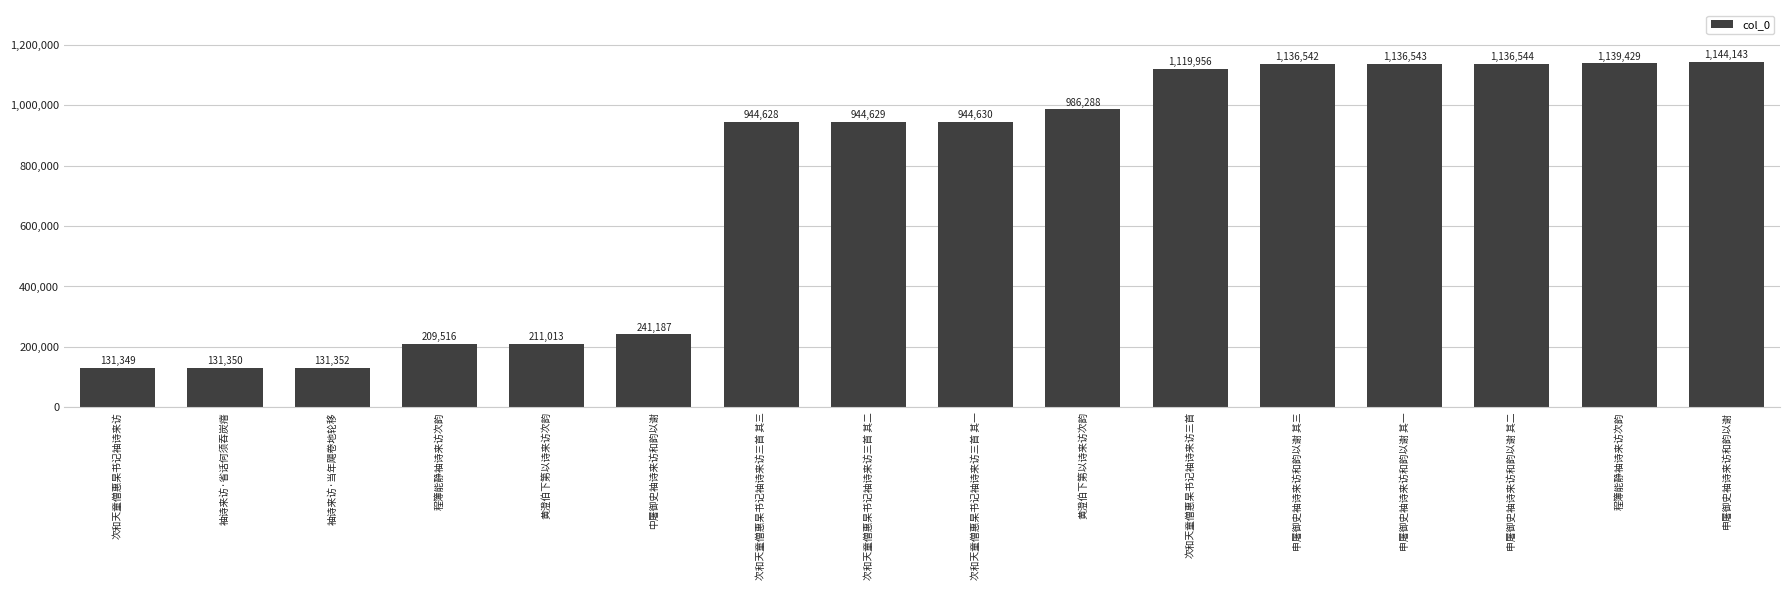

How many distinct data groups are displayed?

1